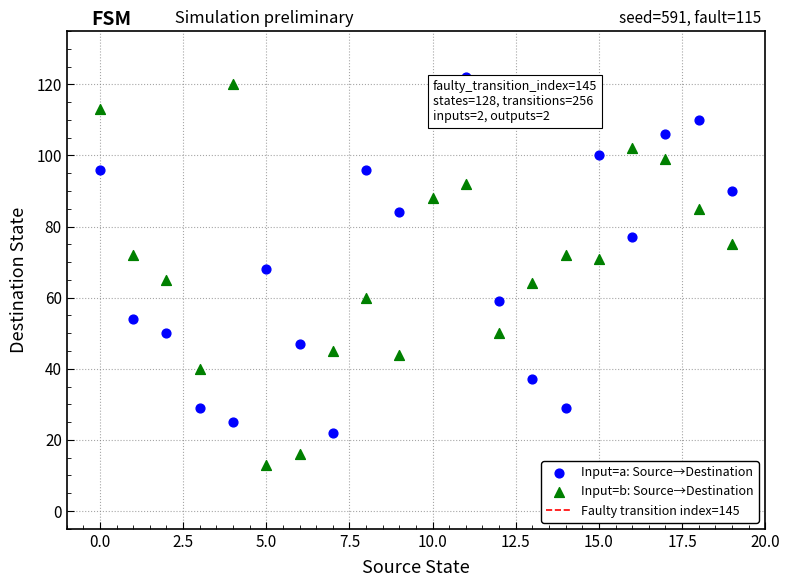

Which series contains the lowest Y value?

Input=b: Source→Destination